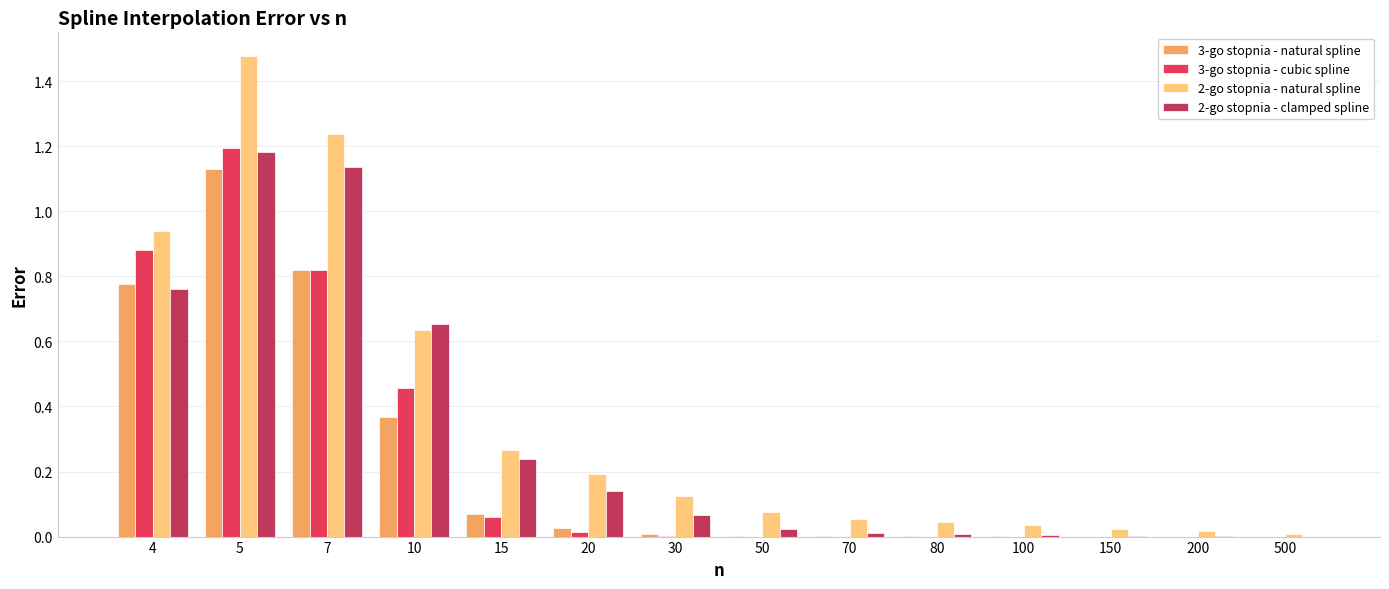

What is the sum of all 3-go stopnia - natural spline values?

3.2